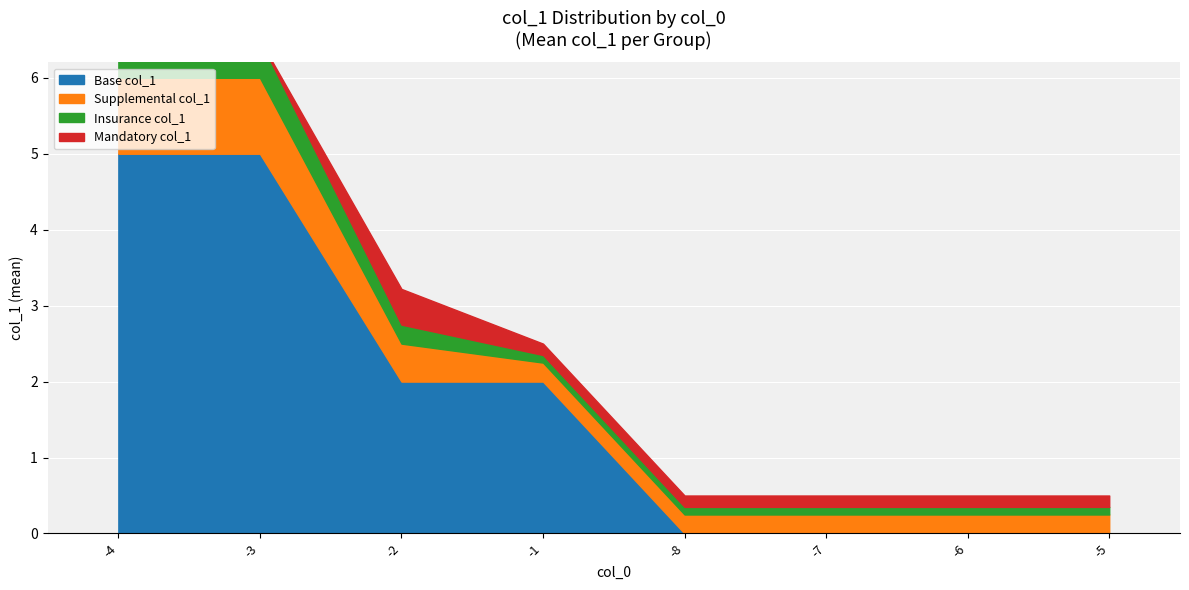

What is the greatest value displayed?

9